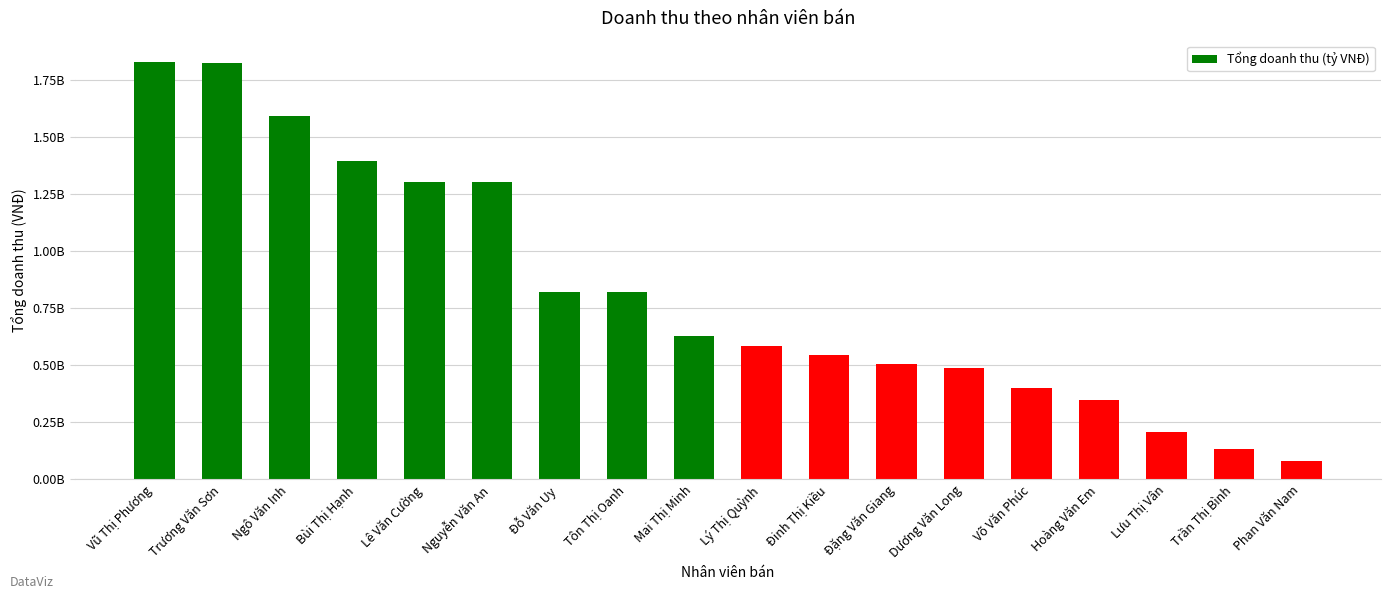

Are the bars horizontal?

No